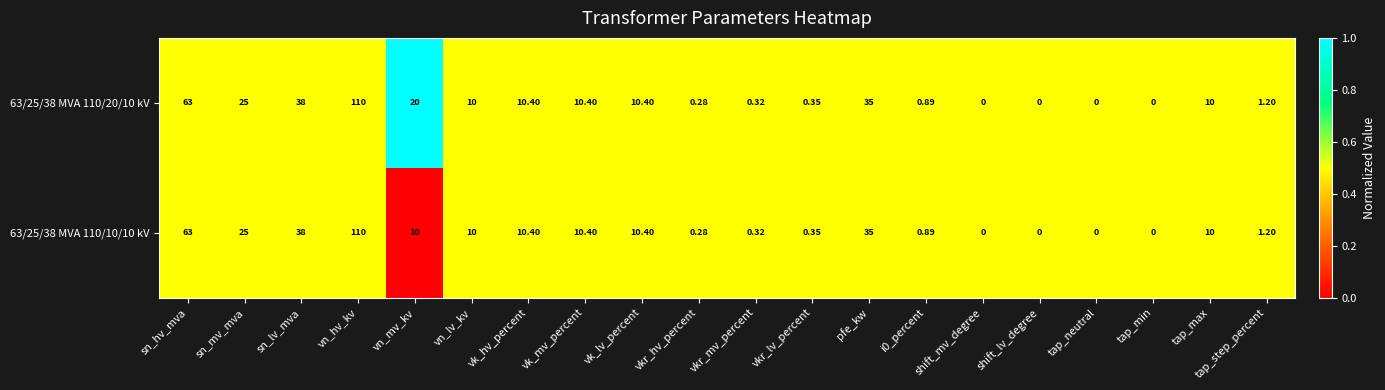

At which category is the sum across all series the highest?

vn_hv_kv